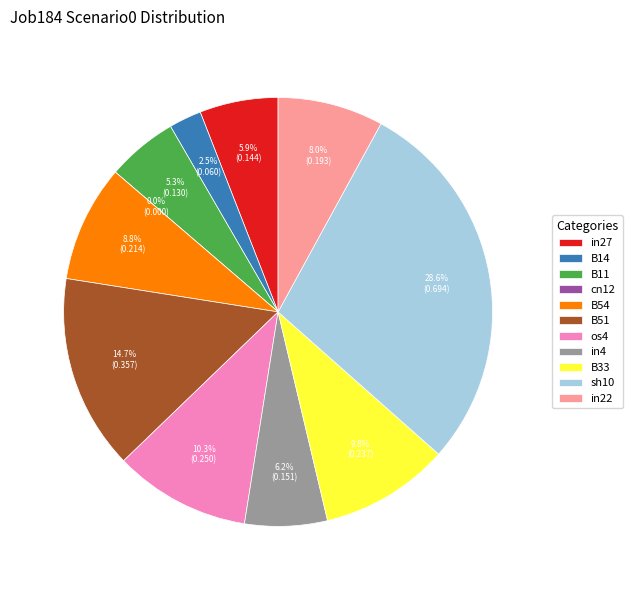

True or false: in22 accounts for 8% of the total.

True